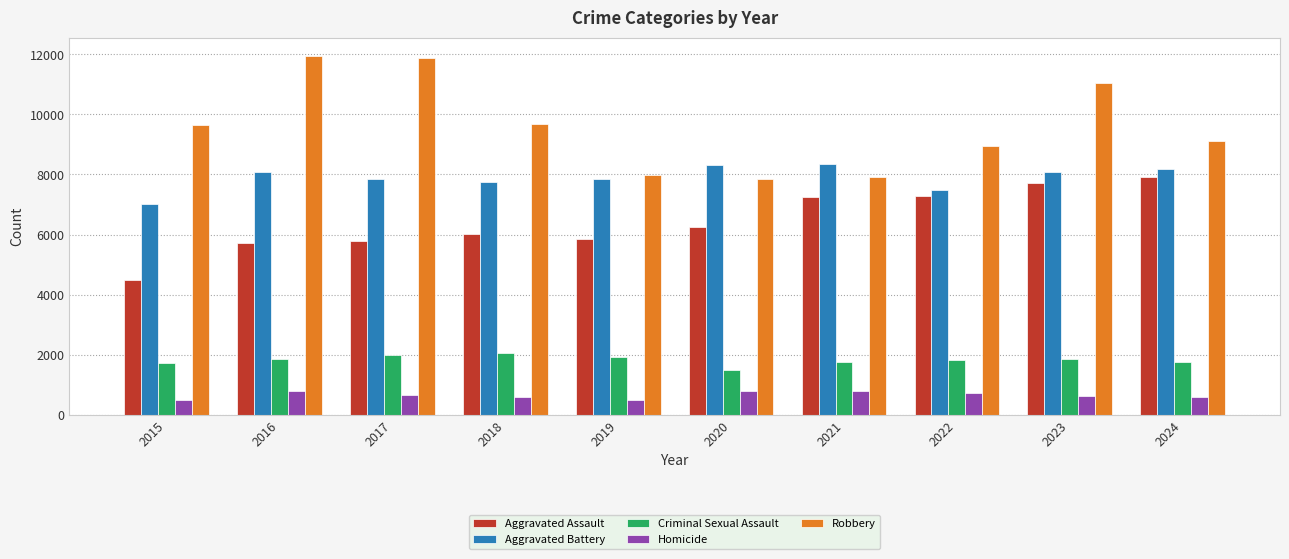

How many series are shown in this chart?

5